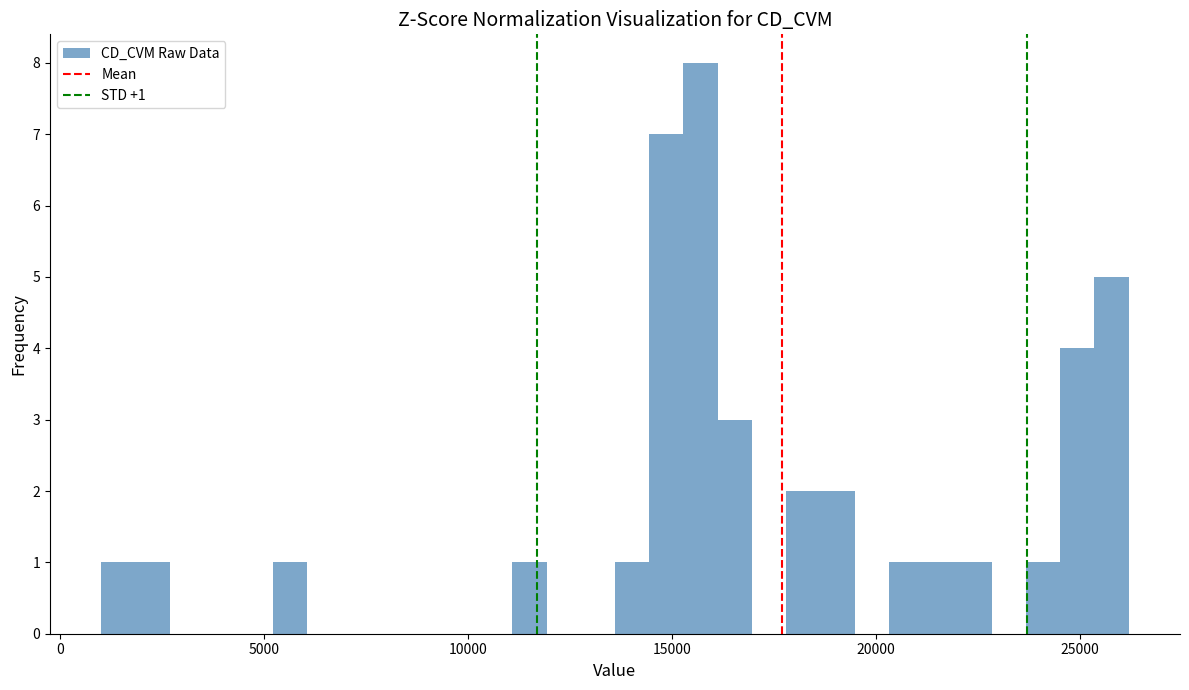

Read against the x-axis, roughly where is the centre of the tallest bar?

15500